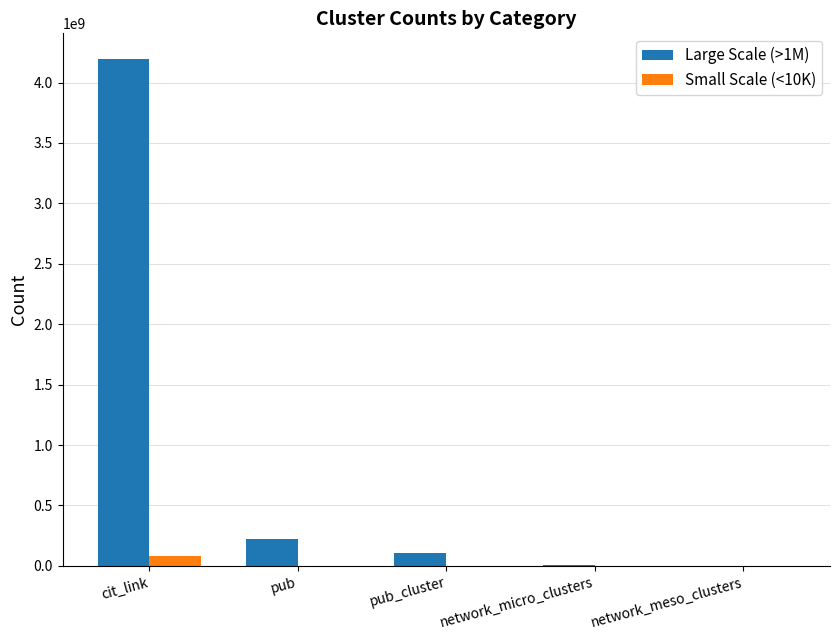

What is the greatest value displayed?

4197701018